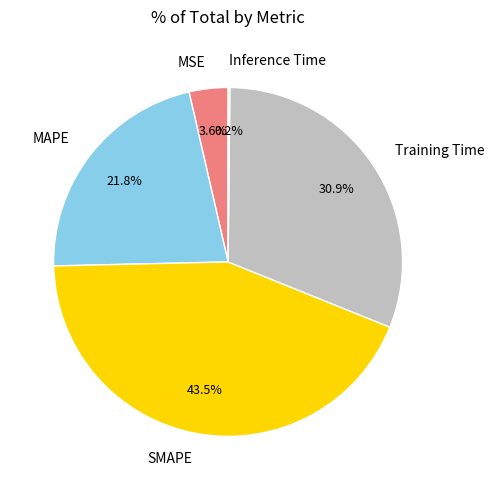

What percentage is NOT represented by MSE?

96.4%